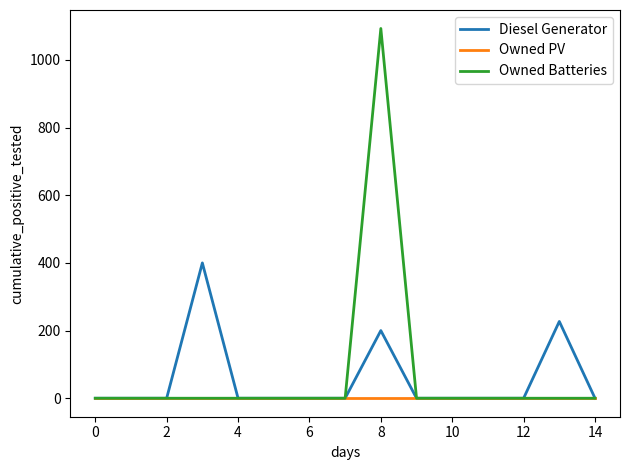

Rank the series by their maximum value, from lowest to highest.

Owned PV, Diesel Generator, Owned Batteries